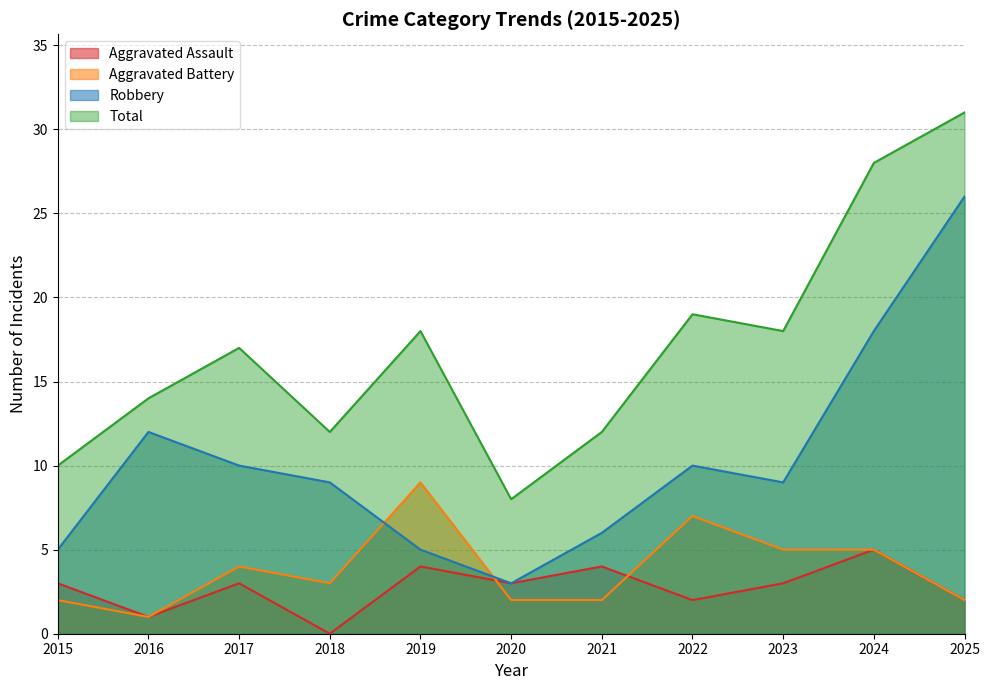

What are all the series names shown in the legend?

Aggravated Assault, Aggravated Battery, Robbery, Total